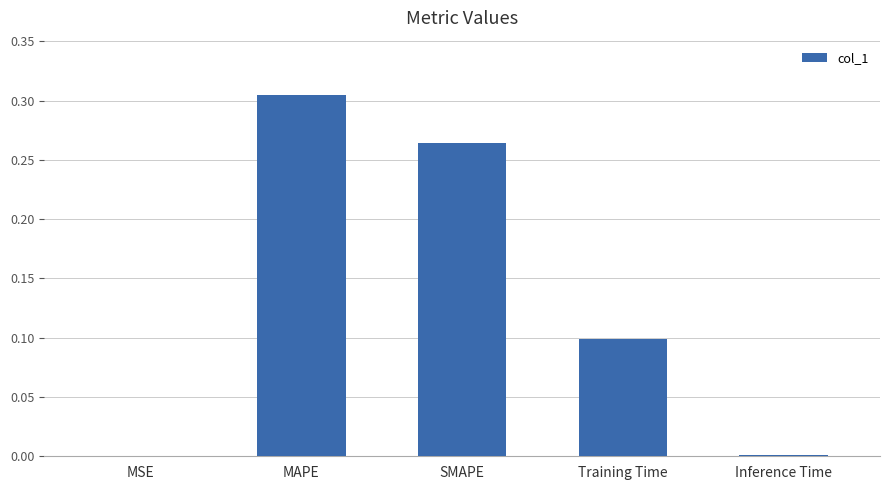

What is the sum of all values?

0.7